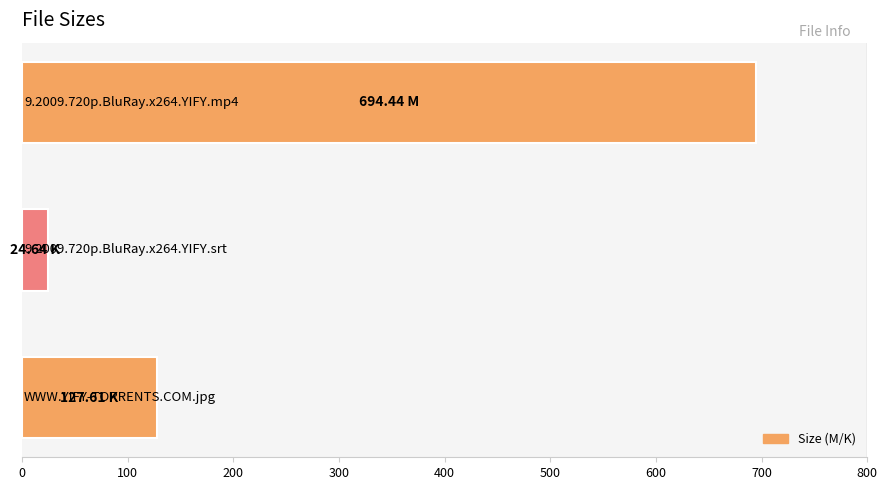

Count the number of values greater than 127.

2